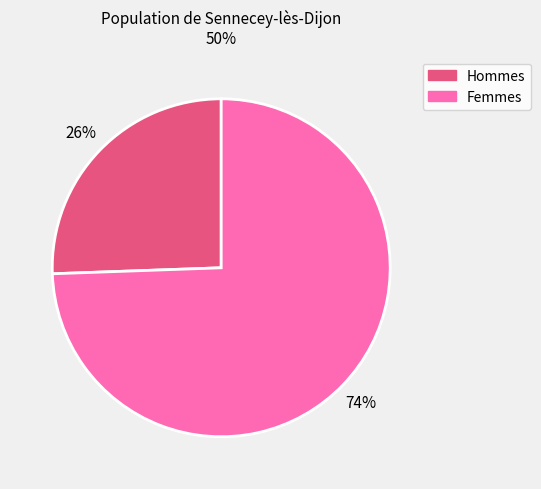

To the nearest percent, what is the average slice percentage?

50%